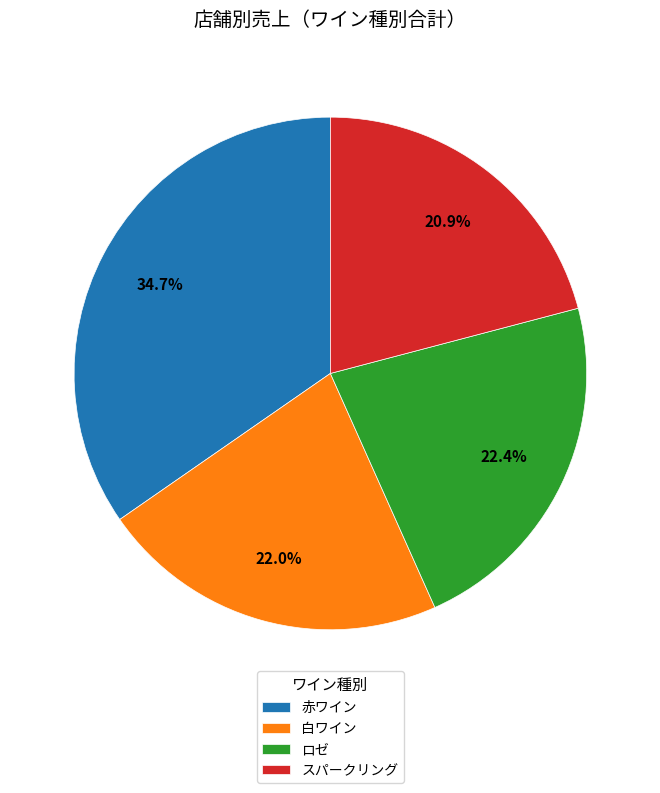

Which category has the biggest portion of the pie?

赤ワイン